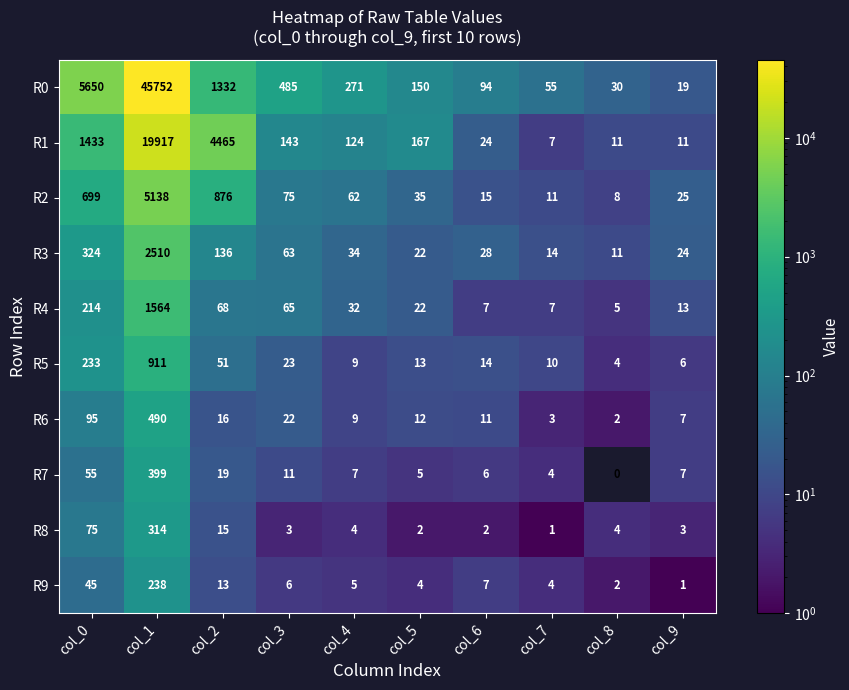

Is it true that R7 equals 4 at col_7?

True